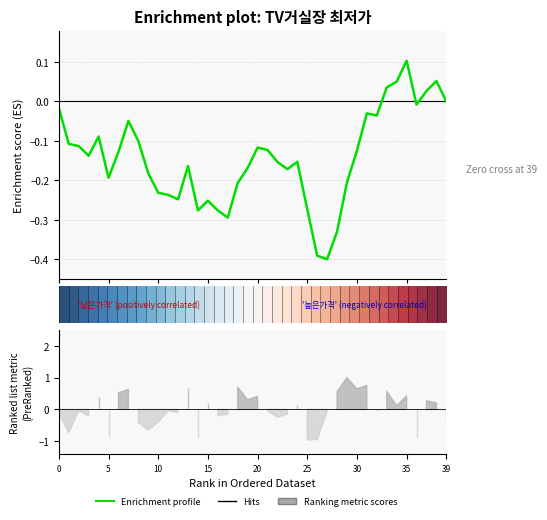

How many lines are shown in the chart?

2